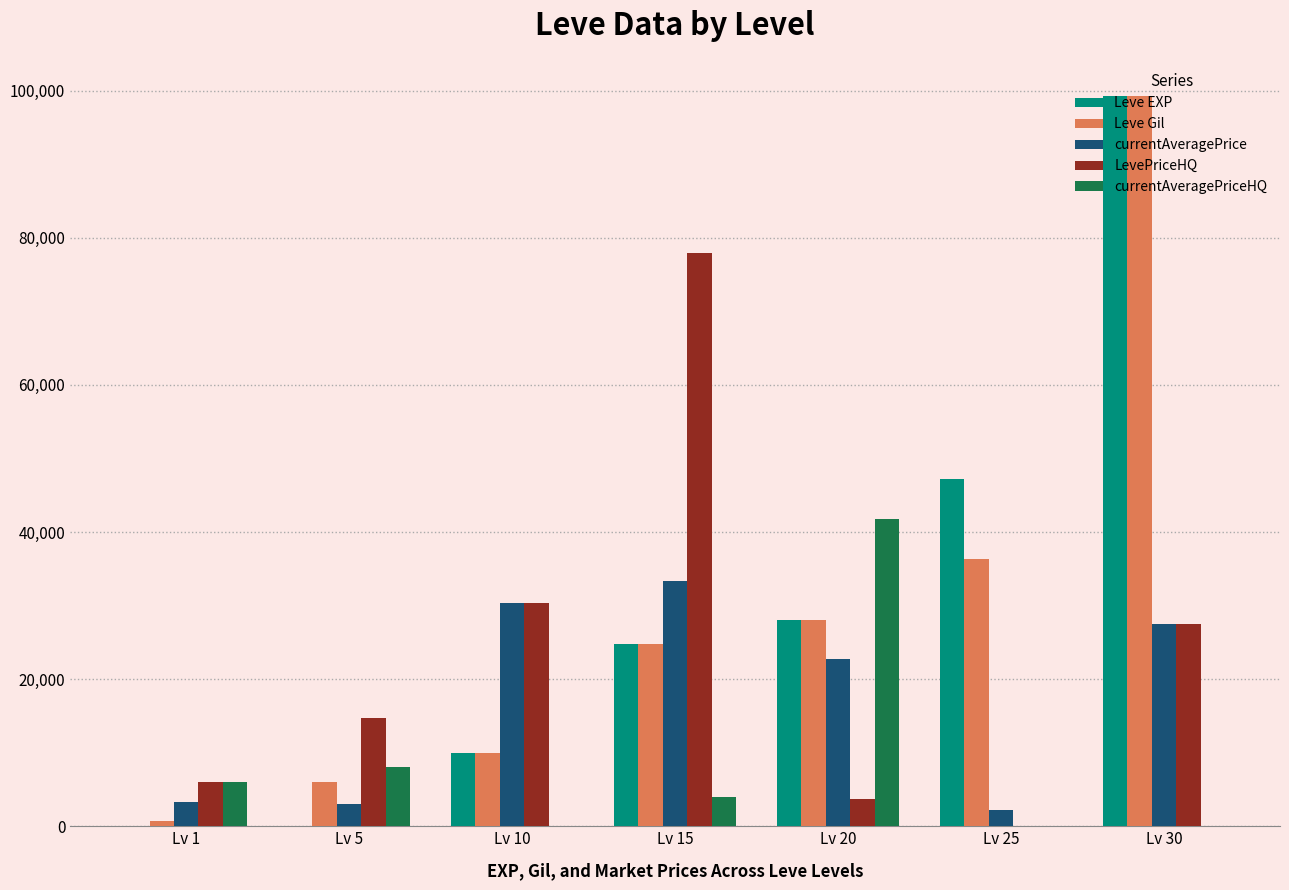

At which label is LevePriceHQ closest to 39000?

Lv 10